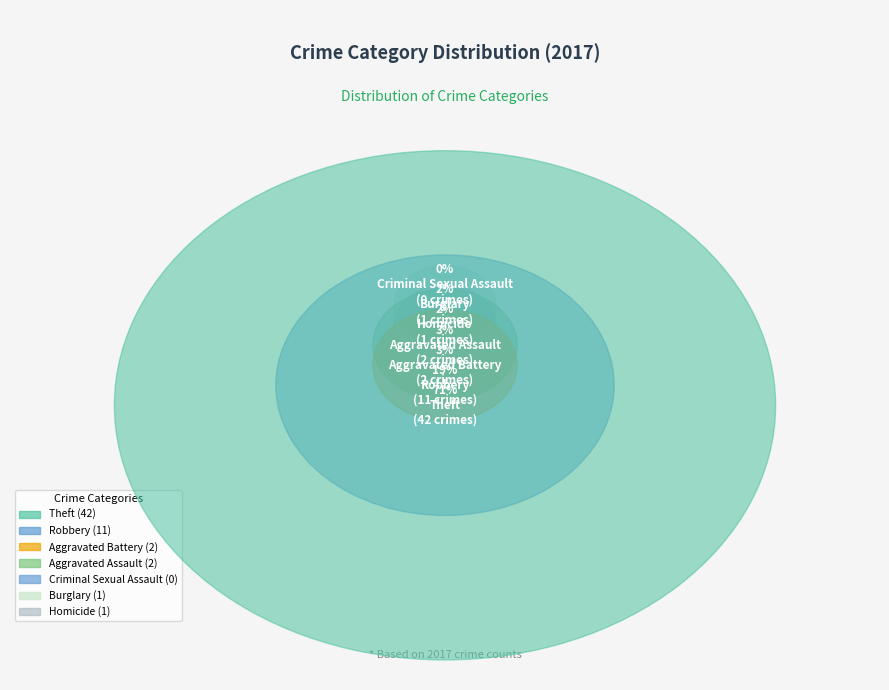

Rank the categories by value from highest to lowest.

Theft, Robbery, Aggravated Battery, Aggravated Assault, Burglary, Homicide, Criminal Sexual Assault